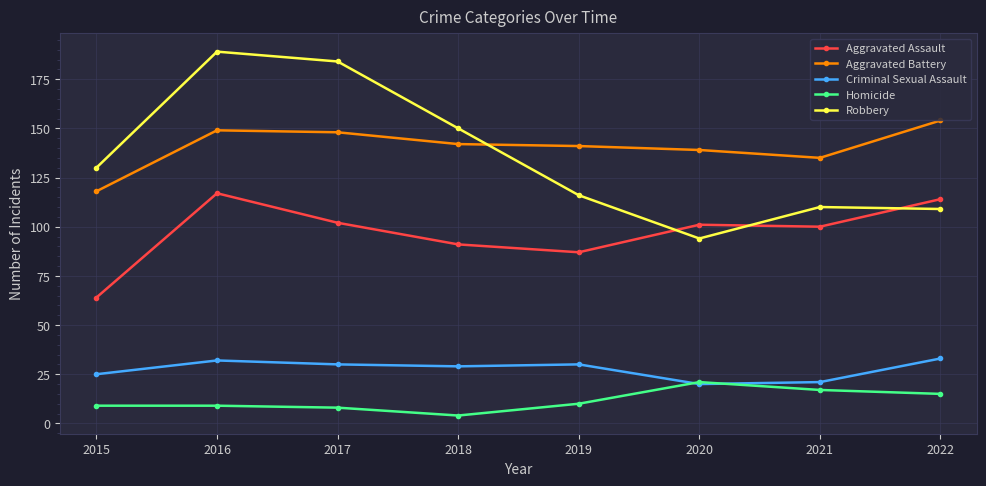

True or false: Robbery and Aggravated Battery intersect in this chart.

True